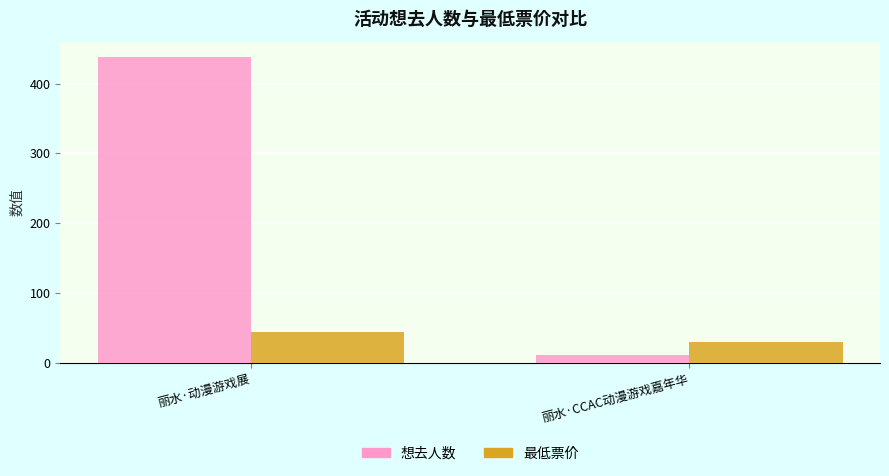

What is the difference between the highest and lowest values at 丽水·动漫游戏展?

393.0